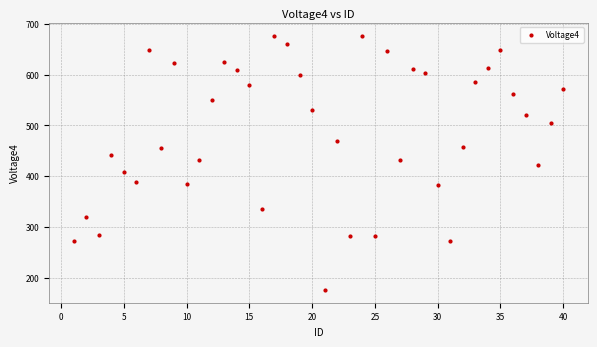

What is the range of Y values (max minus min)?

501.1